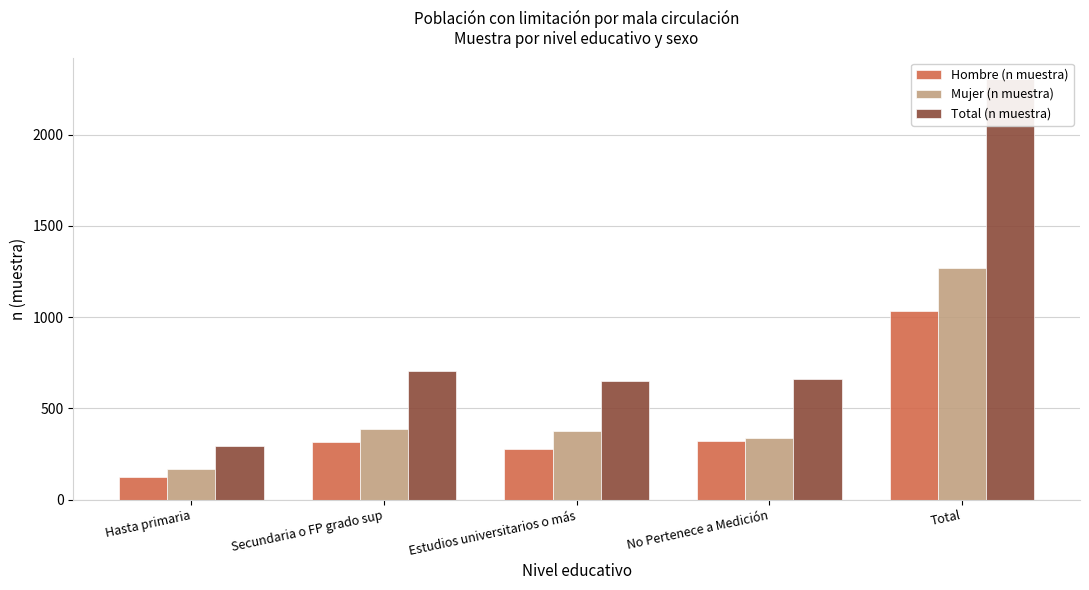

What is the value of the Mujer (n muestra) bar at the 5th from the left?

1271